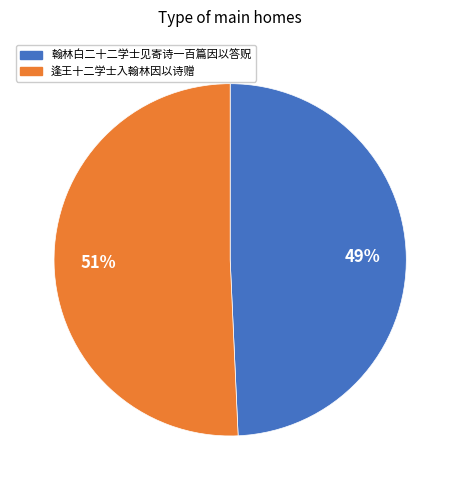

Rank the categories by value from highest to lowest.

逢王十二学士入翰林因以诗赠, 翰林白二十二学士见寄诗一百篇因以答贶